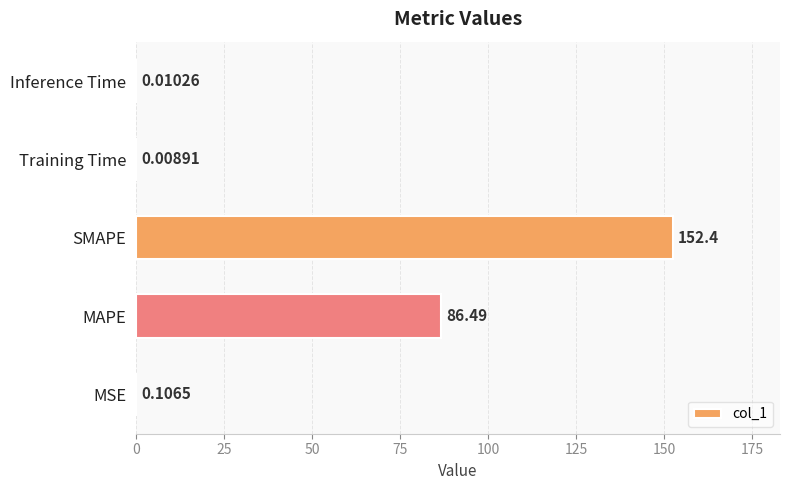

At which label is the value closest to 76?

MAPE